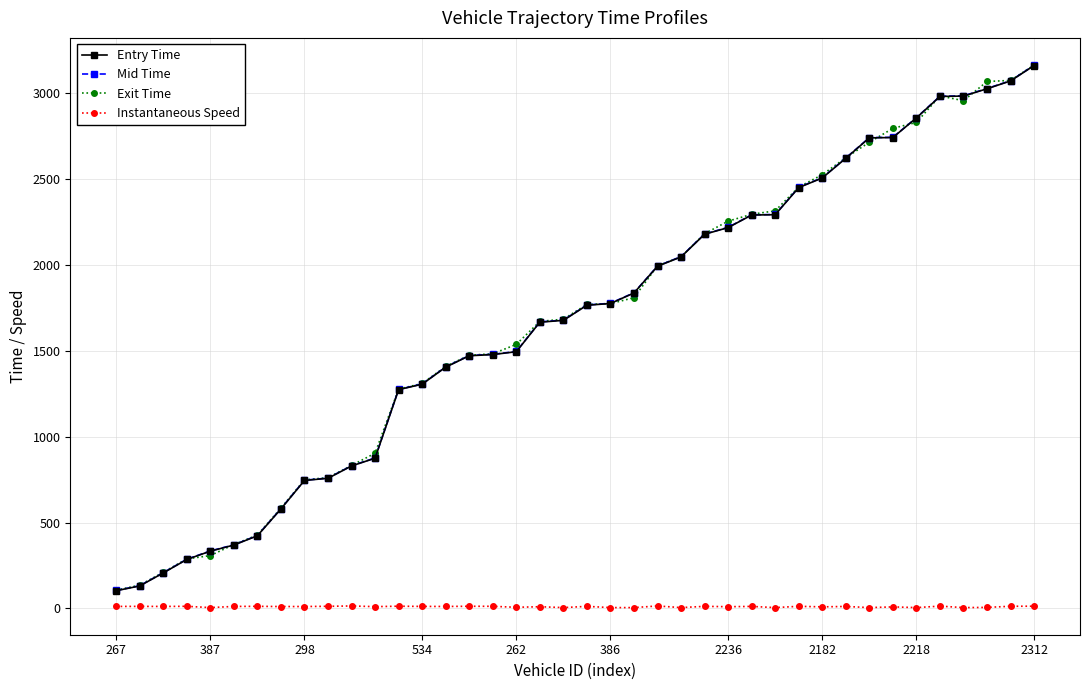

What is the value of the Entry Time point at the 27th from the left?

2215.9